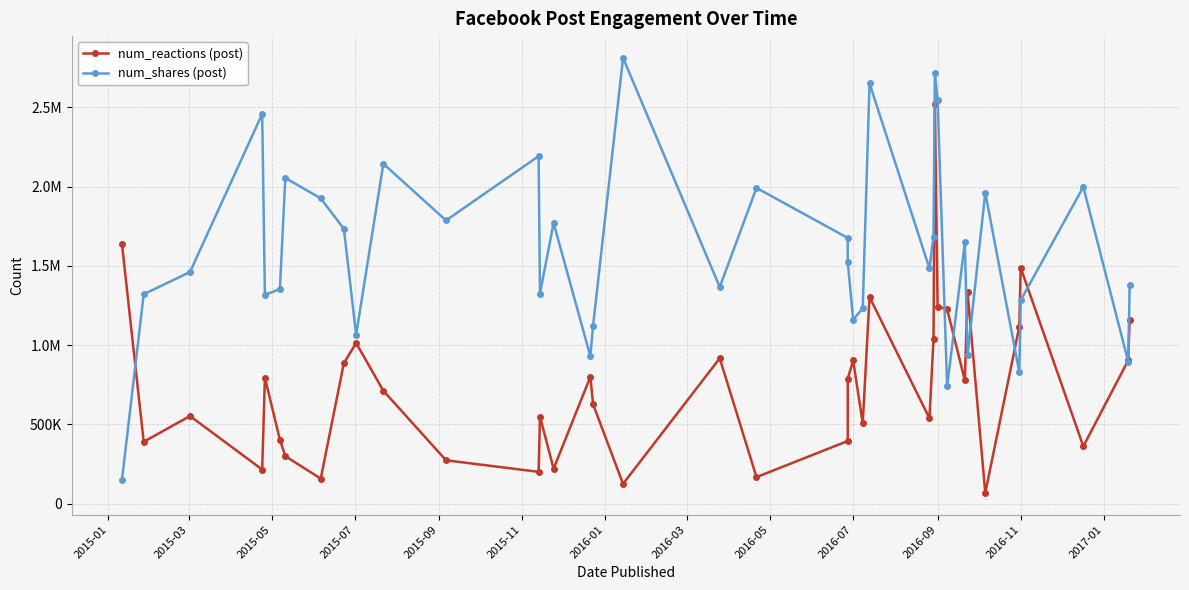

Is it true that num_reactions (post) equals 285406 at 2017-01?

False